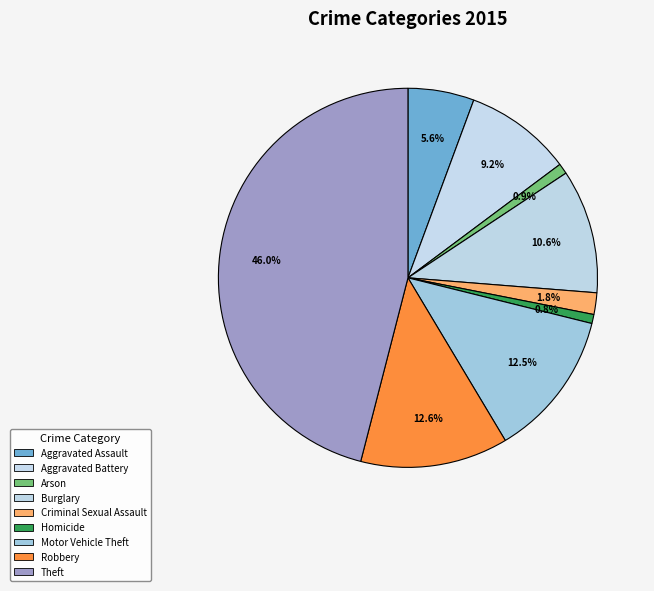

To the nearest percent, what portion does Burglary represent?

11%